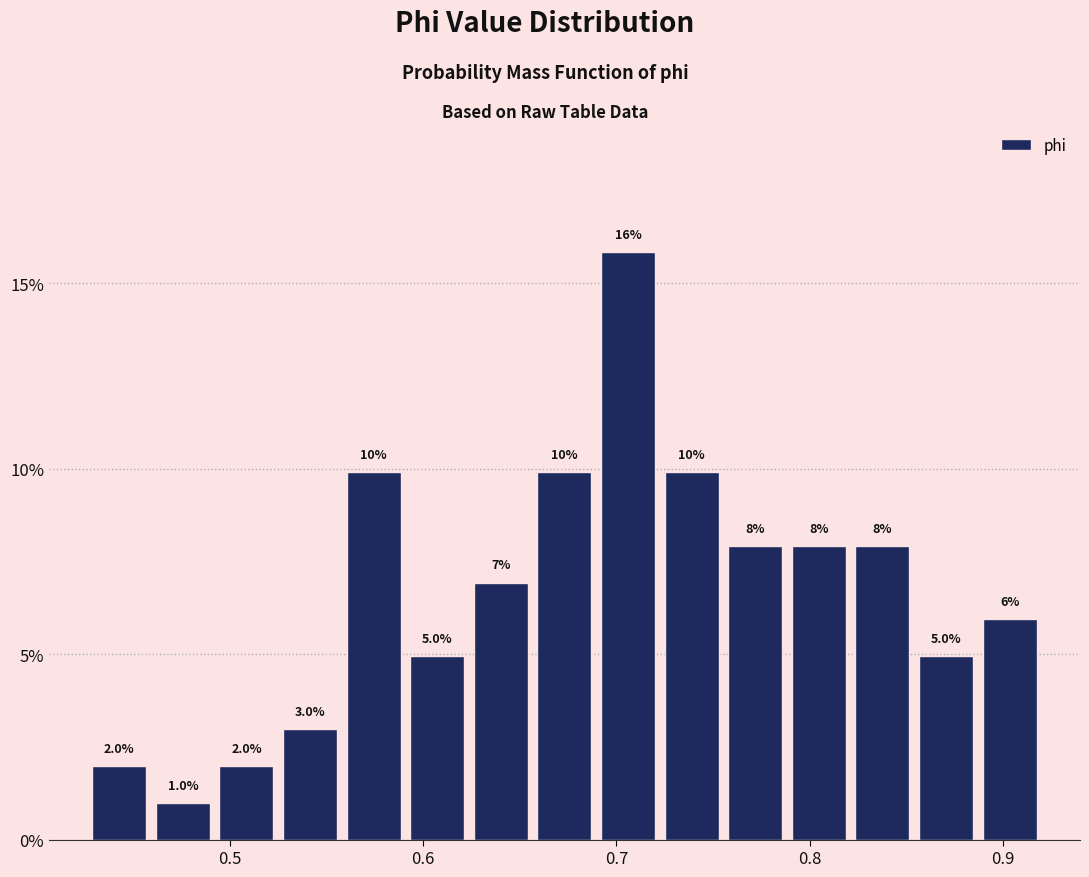

Around what value on the x-axis is the tallest bar? Give the approximate position of its centre, as read against the axis.

0.71